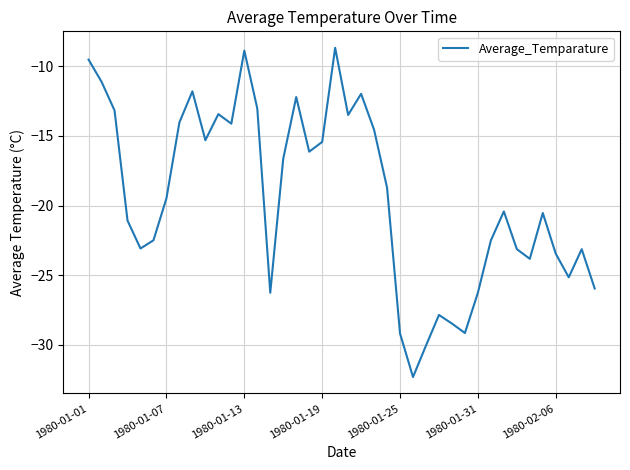

What is the smallest value displayed?

-32.3